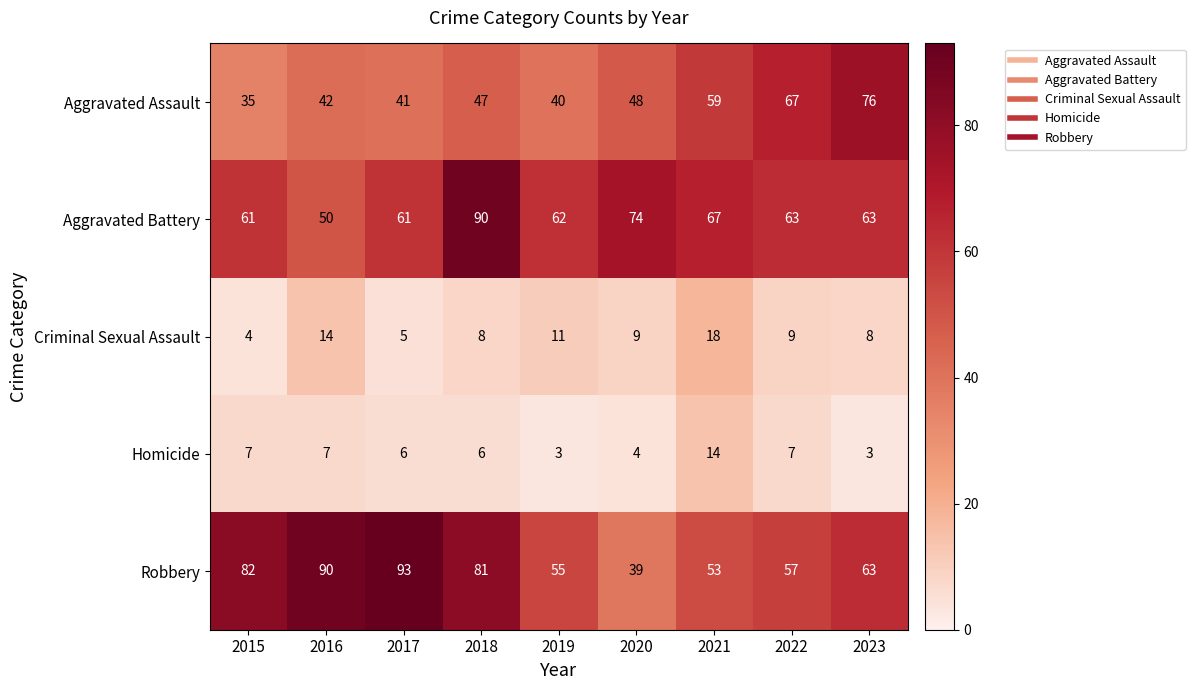

What is the spread (max minus min) of values at 2023?

73